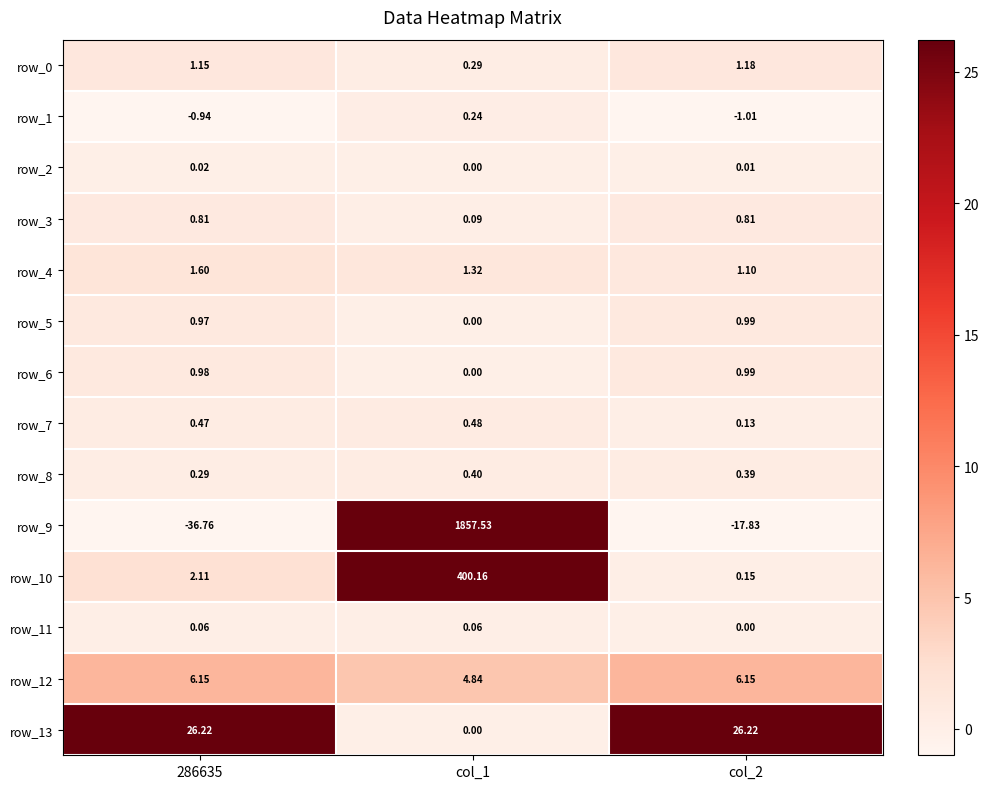

The value of row_13 at col_2 is 9.3. True or false?

False